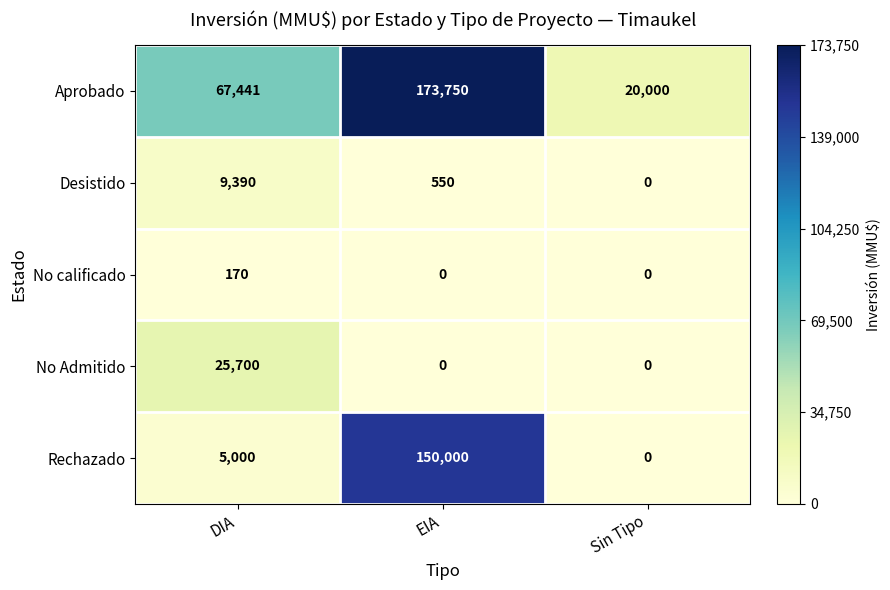

The Rechazado series shows -77410 at Sin Tipo. True or false?

False